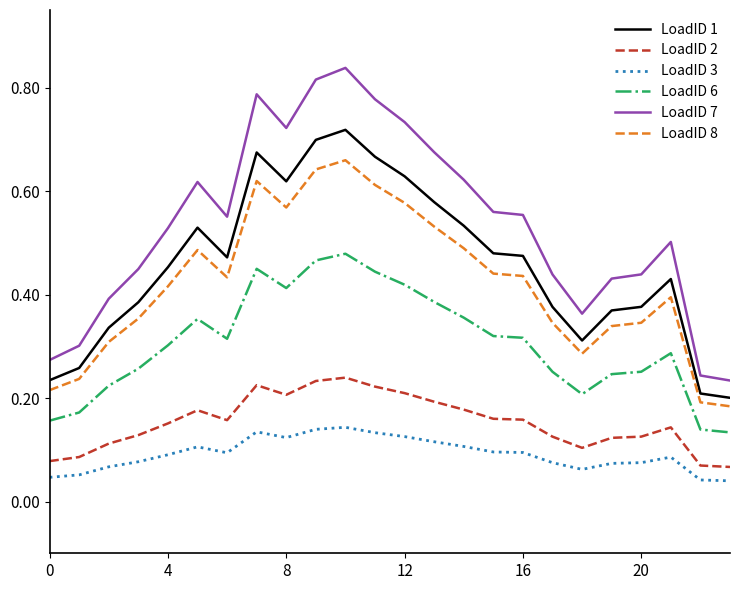

Which series has the largest total across all categories?

LoadID 7